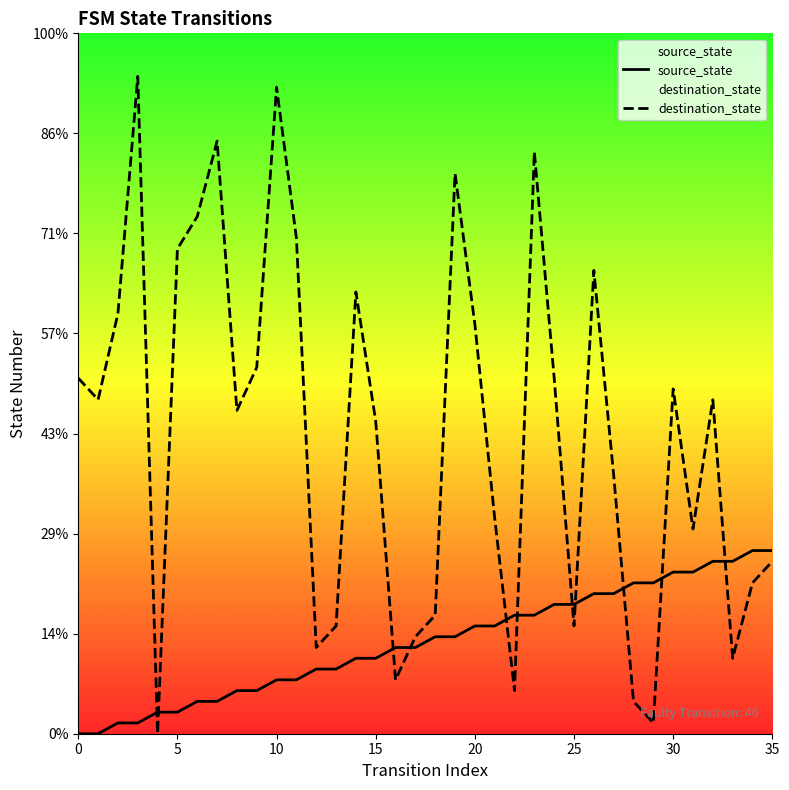

Which series contains the highest Y value?

destination_state